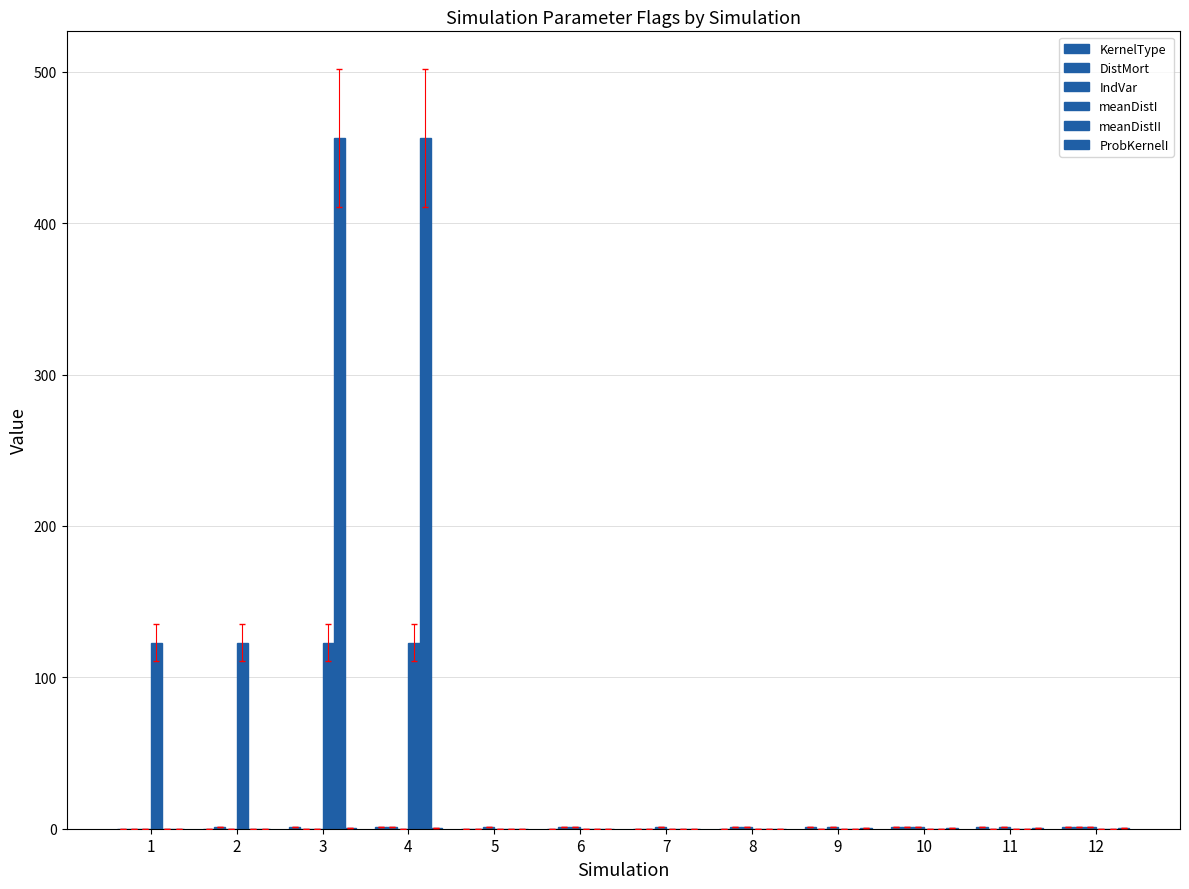

Are the bars grouped side by side (vs. stacked)?

Yes